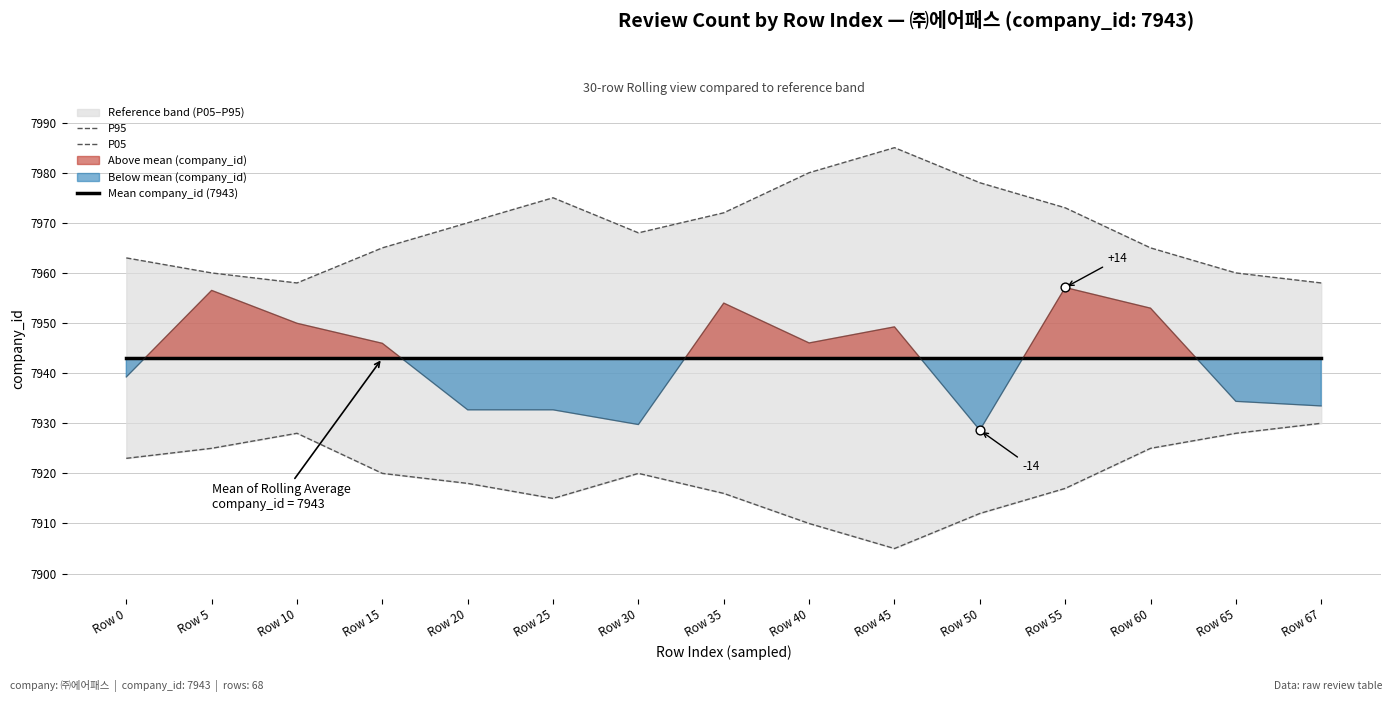

Which series reaches the maximum Y coordinate?

P95